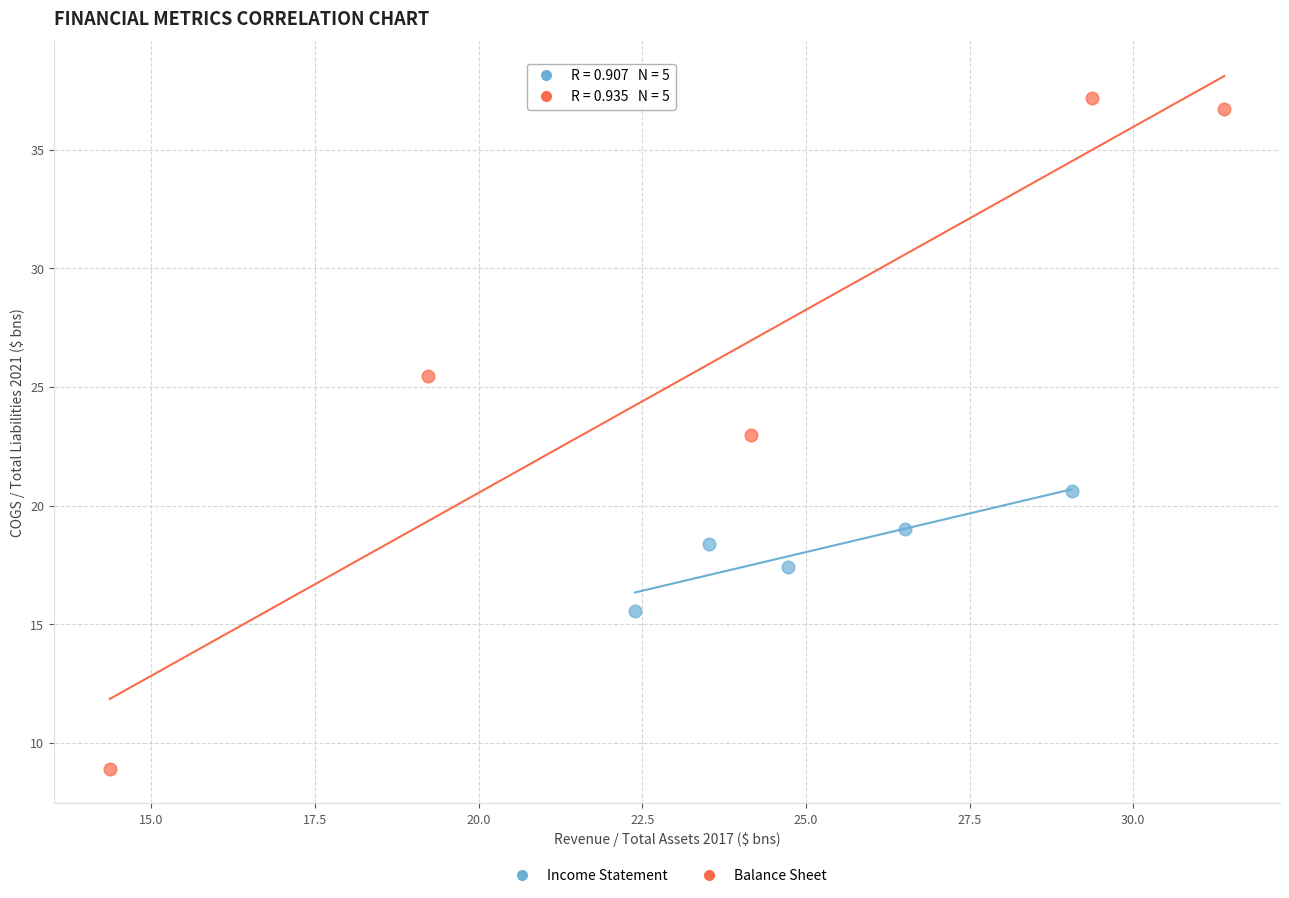

Which series contains the lowest Y value?

Balance Sheet